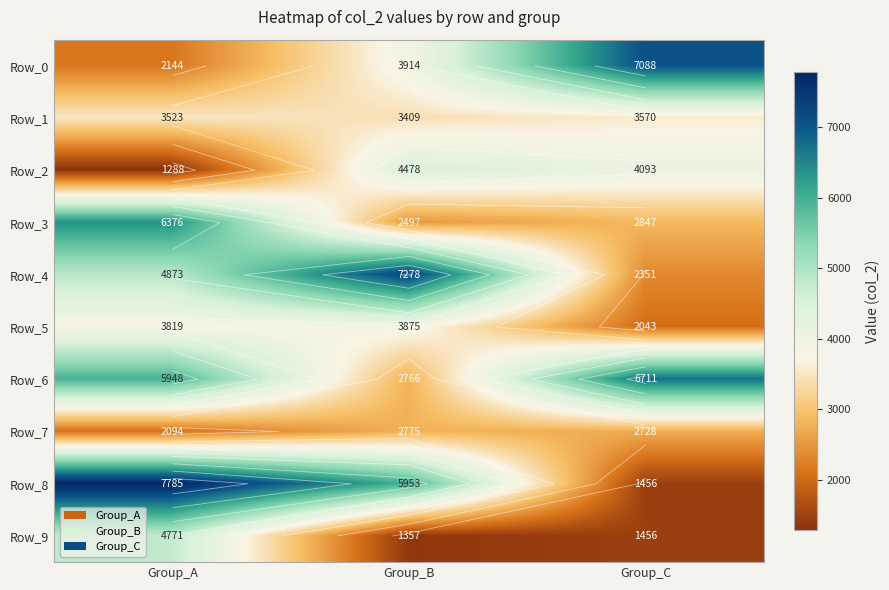

Is the value of Row_2 at Group_A greater than the value of Row_5 at Group_C?

No